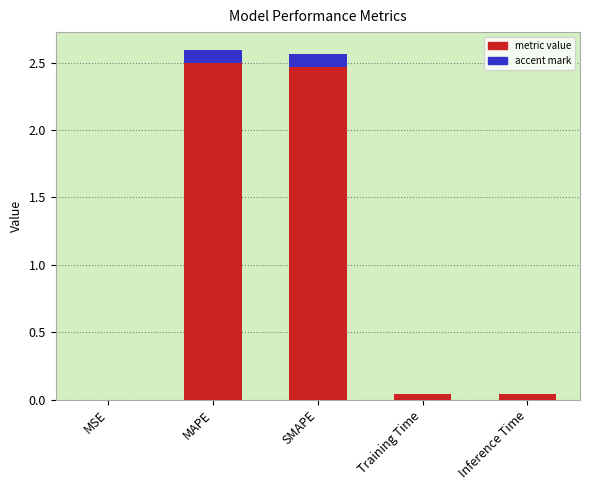

At which category does the chart reach its peak across all series?

MAPE